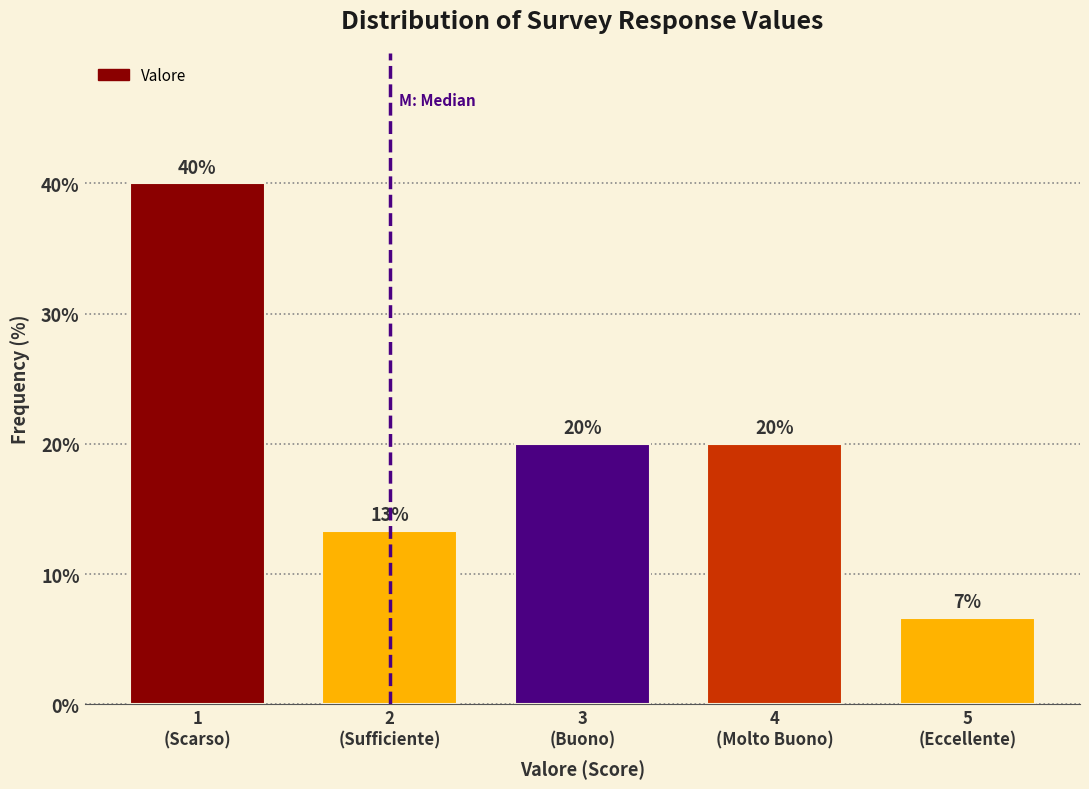

What is the sum of all values?

100.0